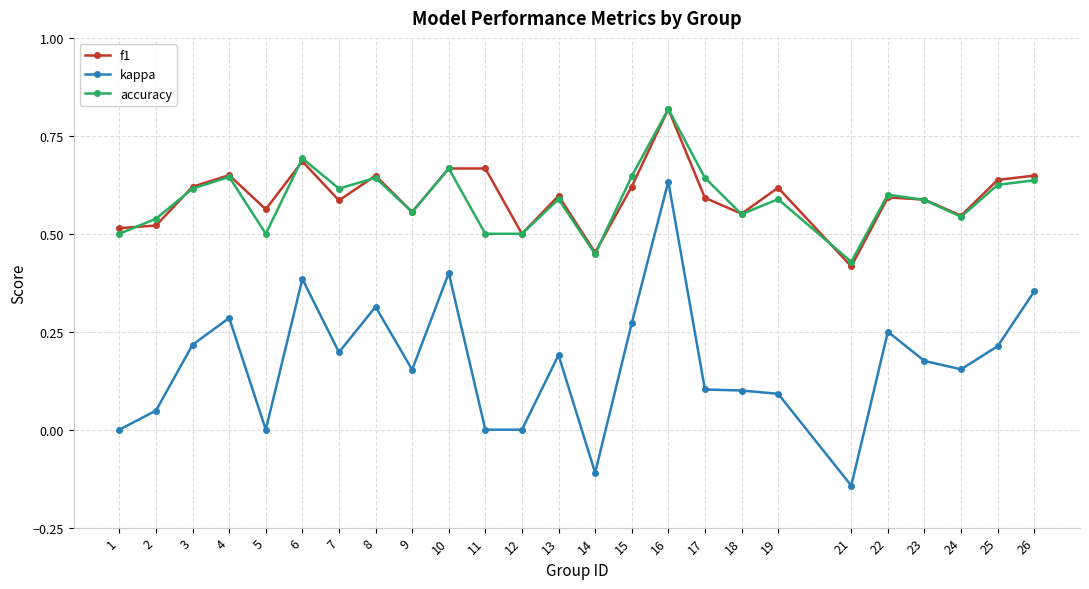

True or false: accuracy has a value of 0.1 at 21.

False